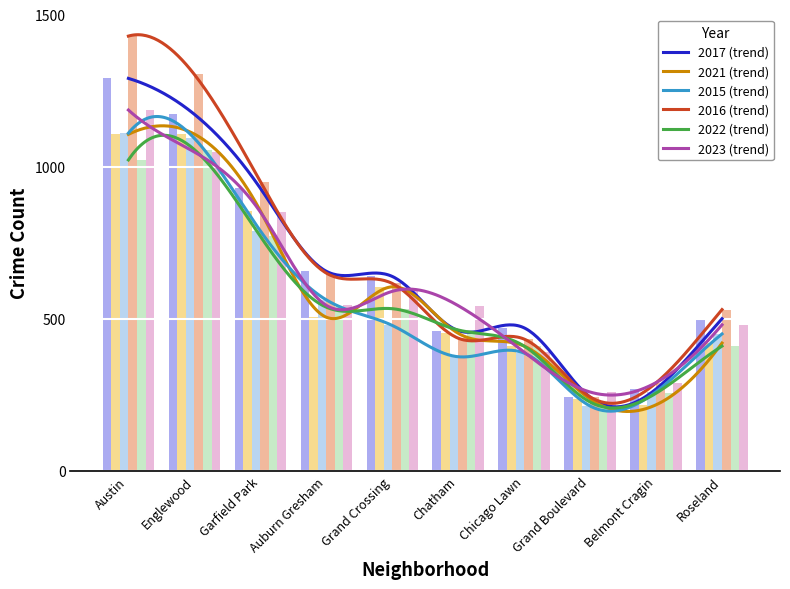

What is the average value of the 2015 series?

572